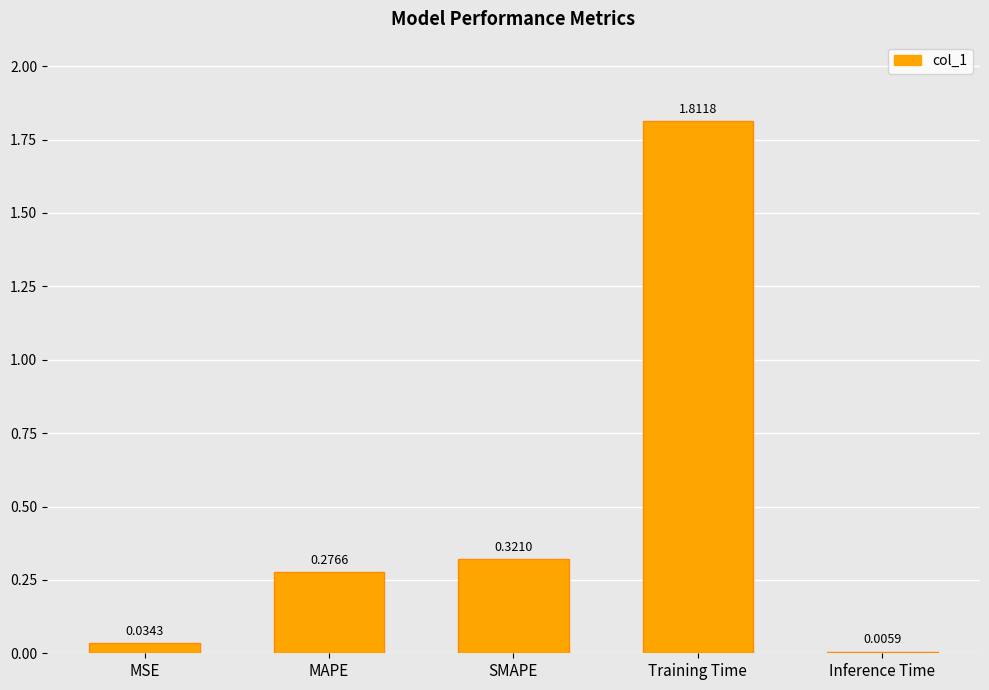

How many distinct data groups are displayed?

1